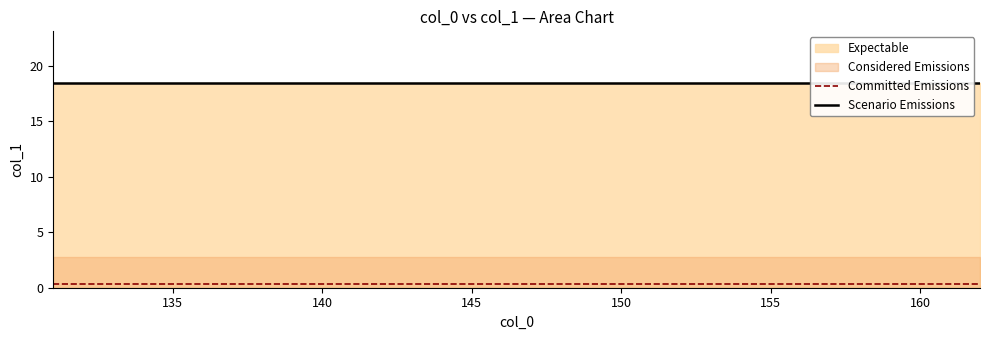

What is the smallest value displayed?

0.3